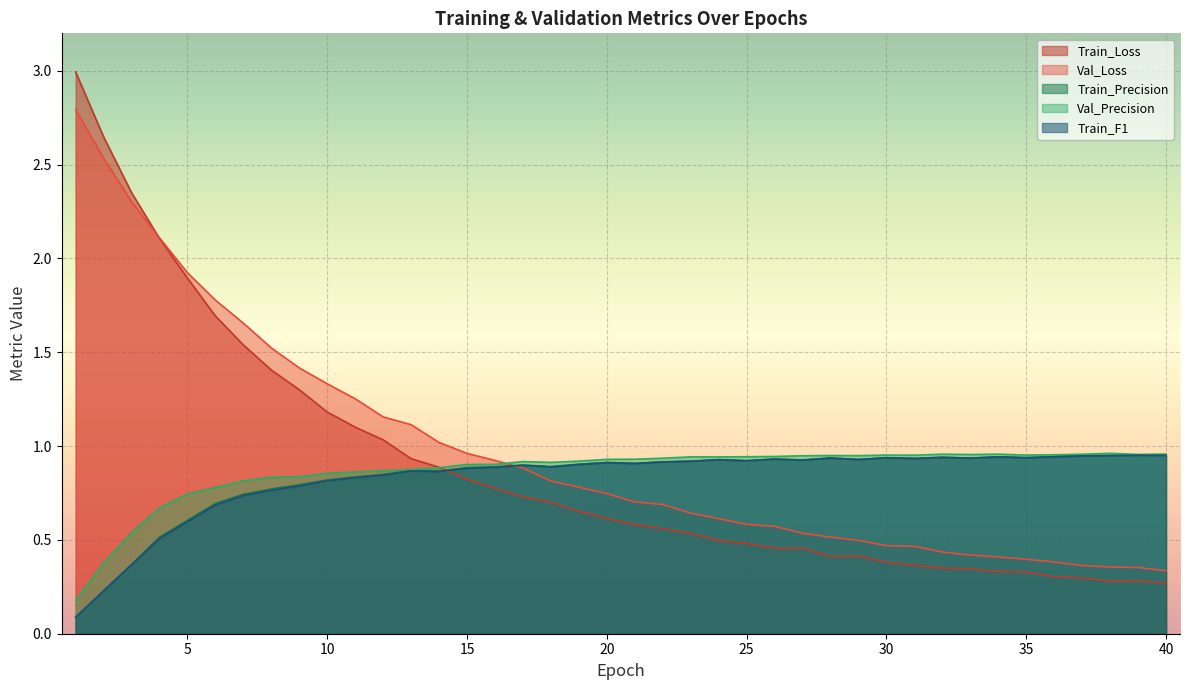

Is it true that Val_Loss equals 0.6 at 23?

True